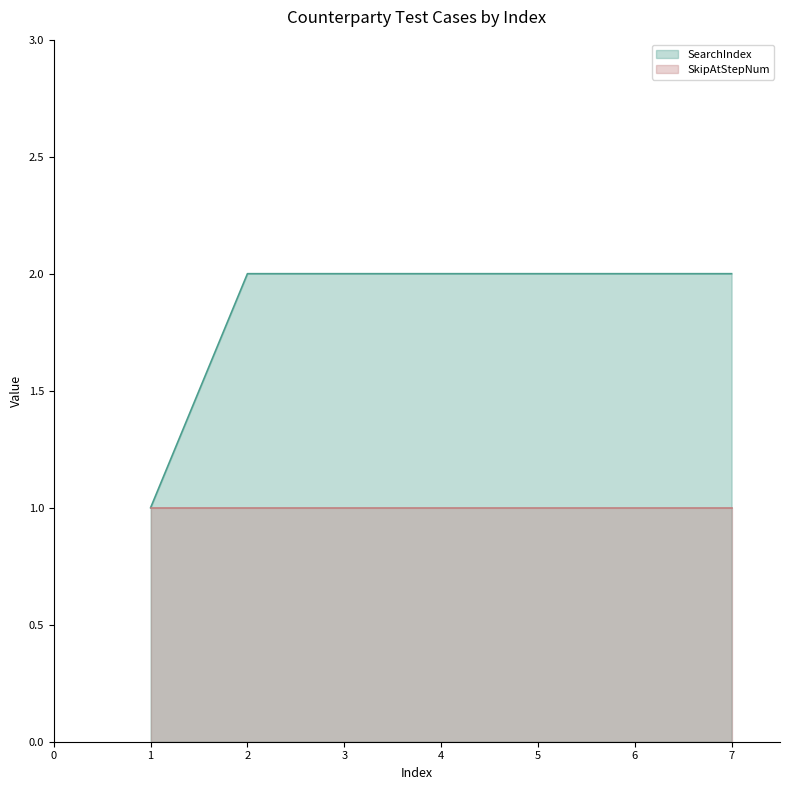

Between 3 and 1, which is larger?

3